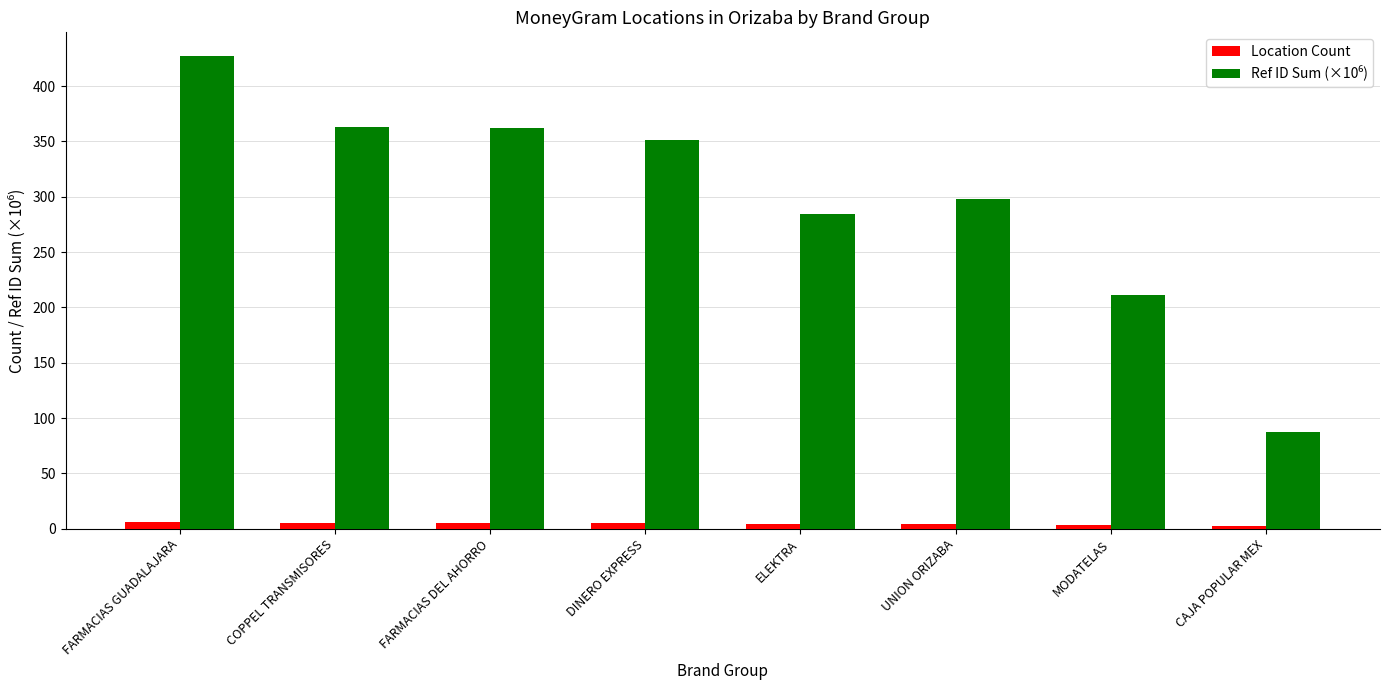

What is the label of the 3rd bar from the left?

FARMACIAS DEL AHORRO